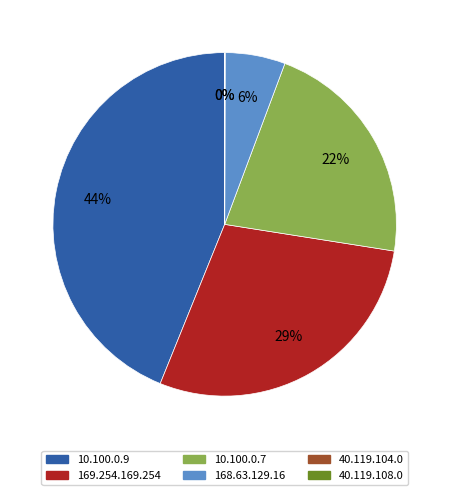

To the nearest percent, what is the average slice percentage?

17%